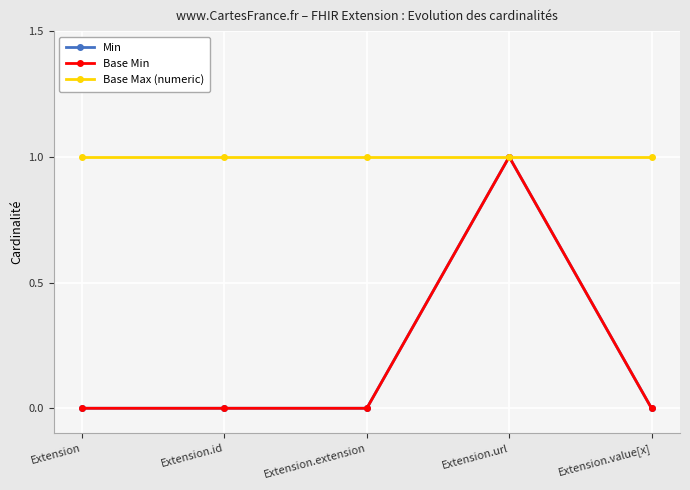

Where is the first local maximum for Base Min?

Extension.url